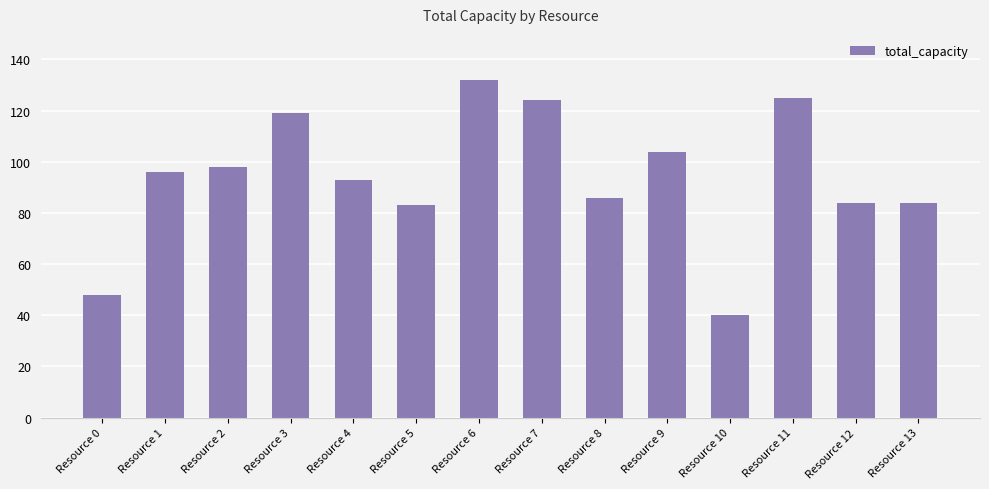

What is the ratio of the value at Resource 9 to the value at Resource 1?

1.1